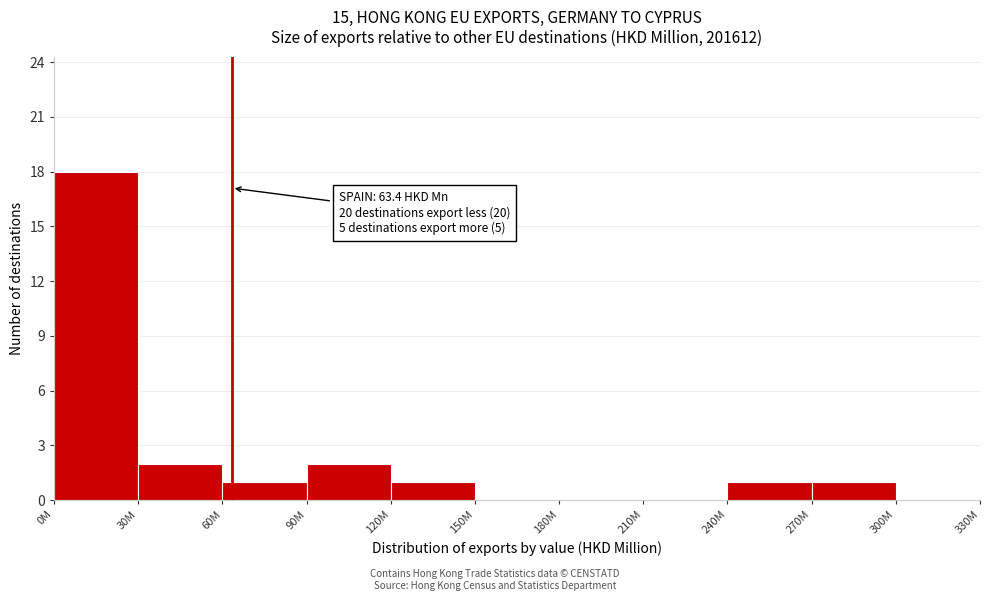

Reading left to right, transcribe all the data shown in this chart.

0M=18	30M=2	60M=1	90M=2	120M=1	150M=0	180M=0	210M=0	240M=1	270M=1	300M=0